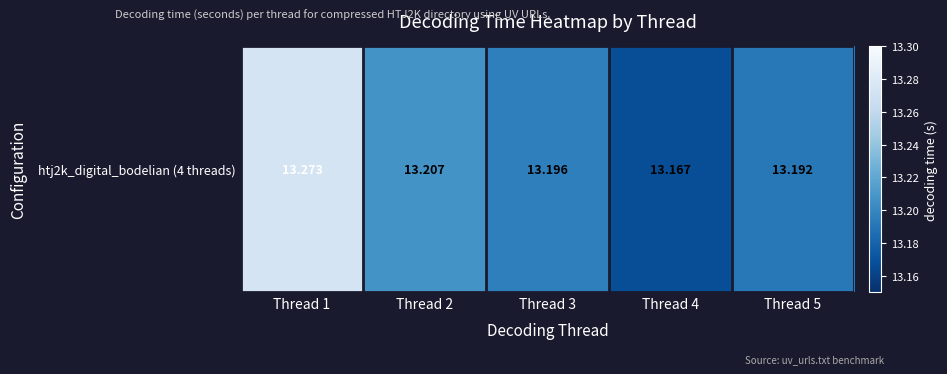

Approximately how many times larger is the value at Thread 1 compared to Thread 4?

1.0